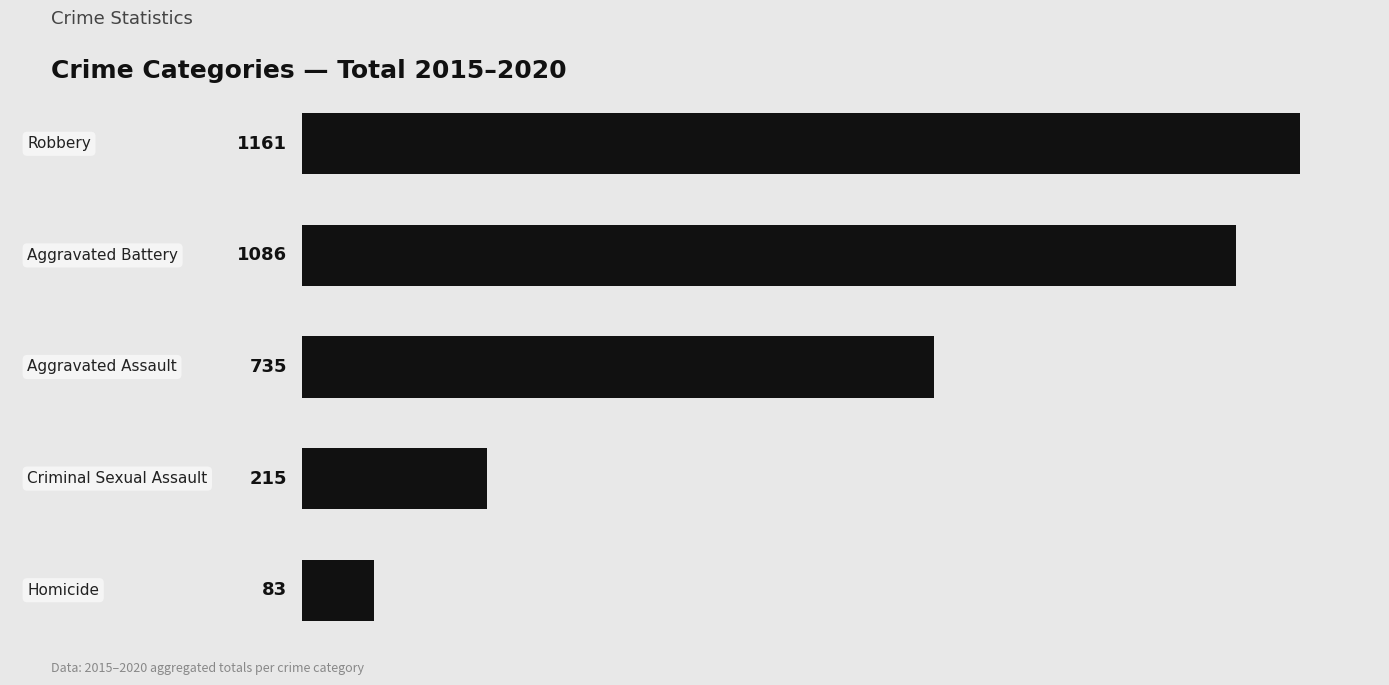

How many distinct data groups are displayed?

1